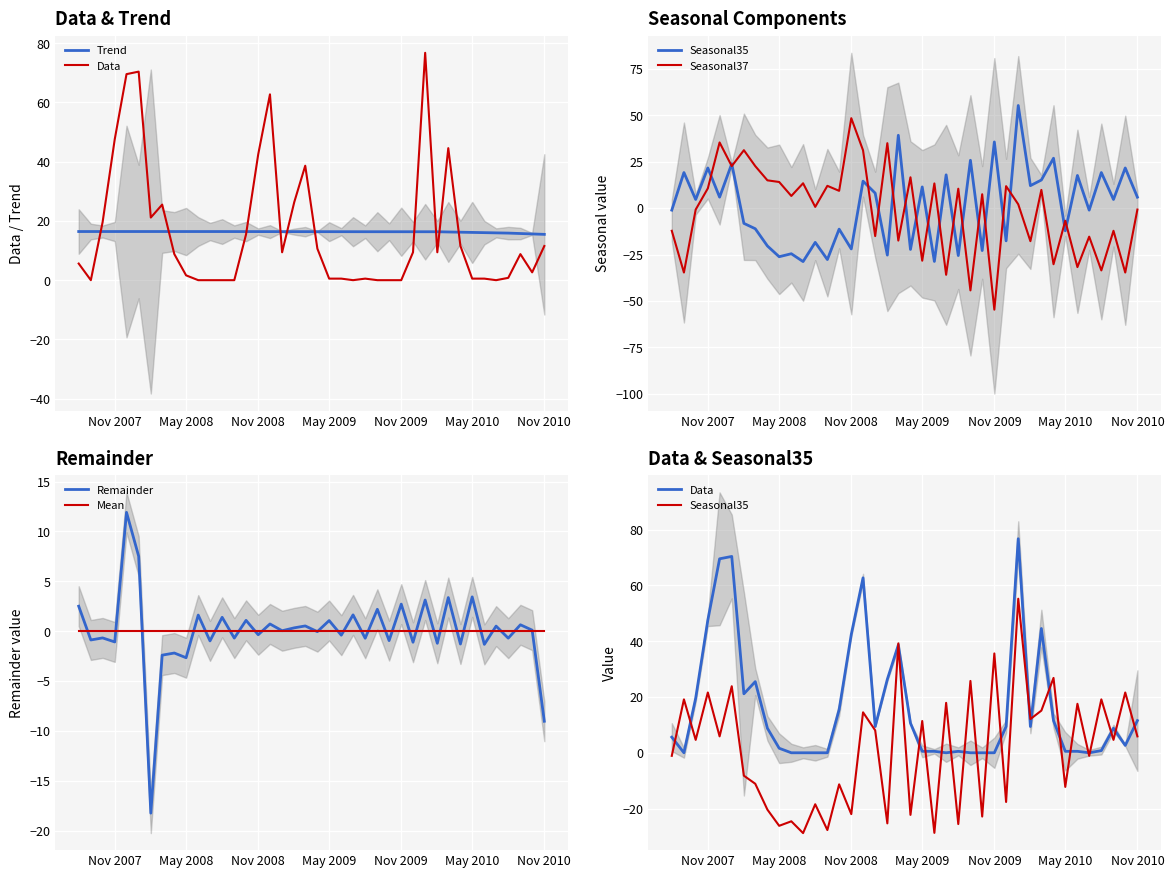

Which series has the largest total across all categories?

Data